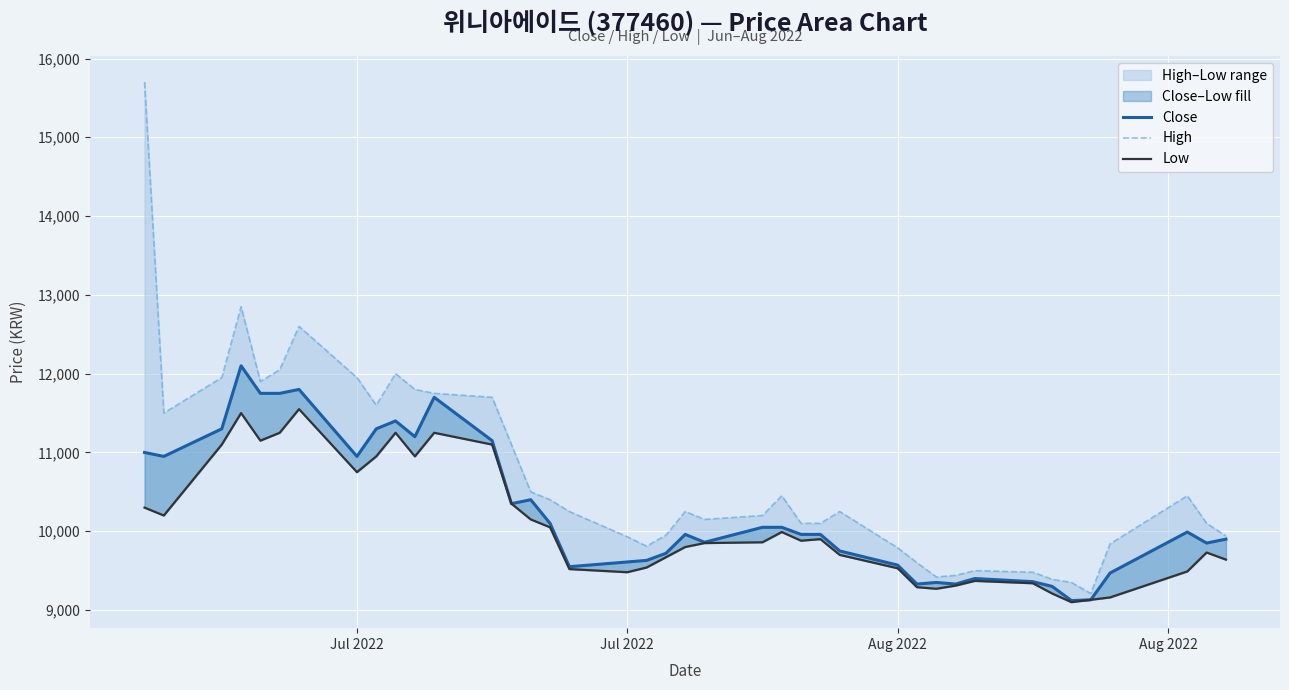

What is the sum of all Low values?

402610